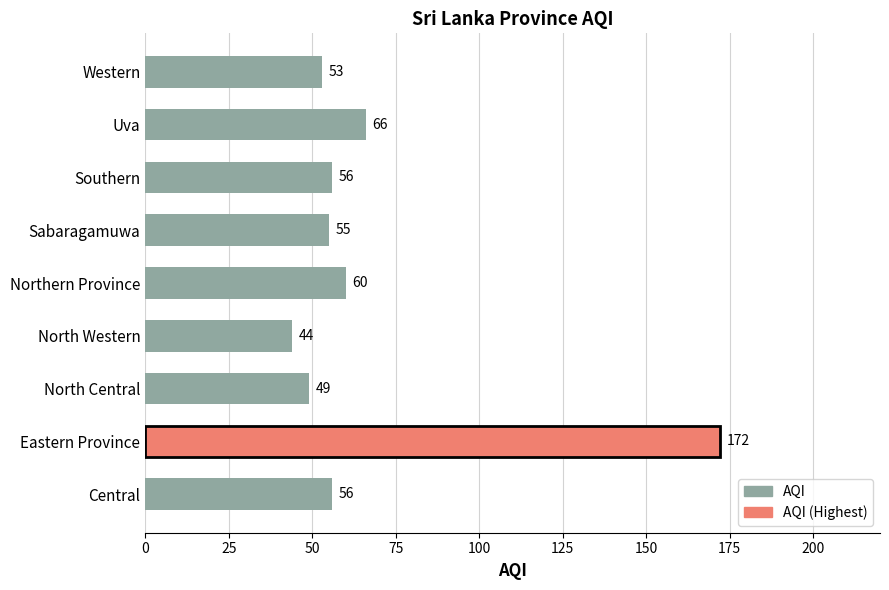

What is the change in value from Northern Province to Western?

-7